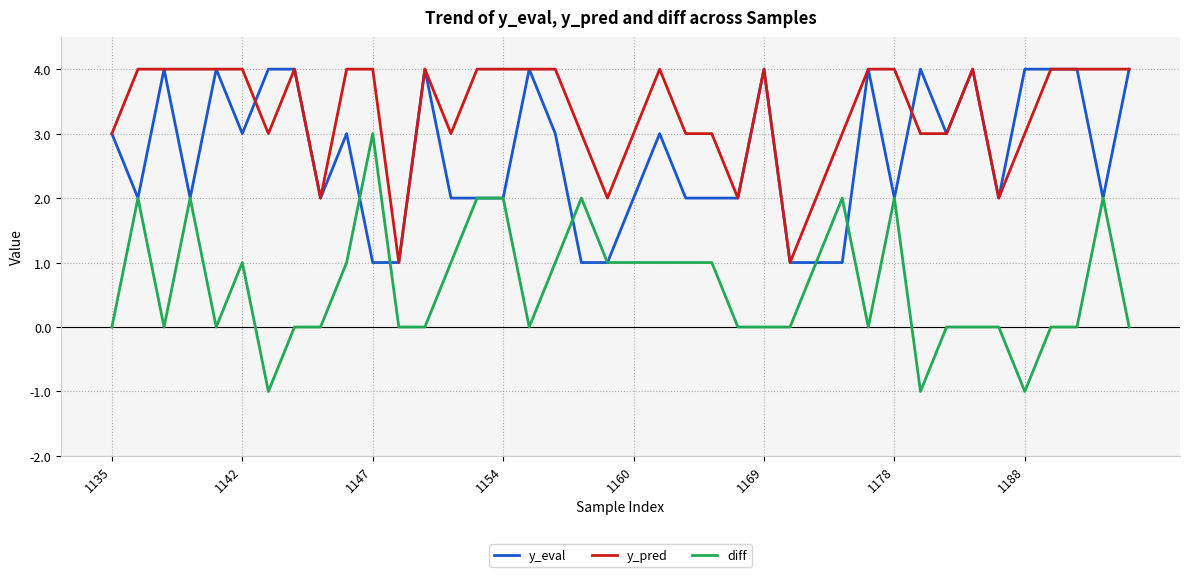

What are all the series names shown in the legend?

y_eval, y_pred, diff